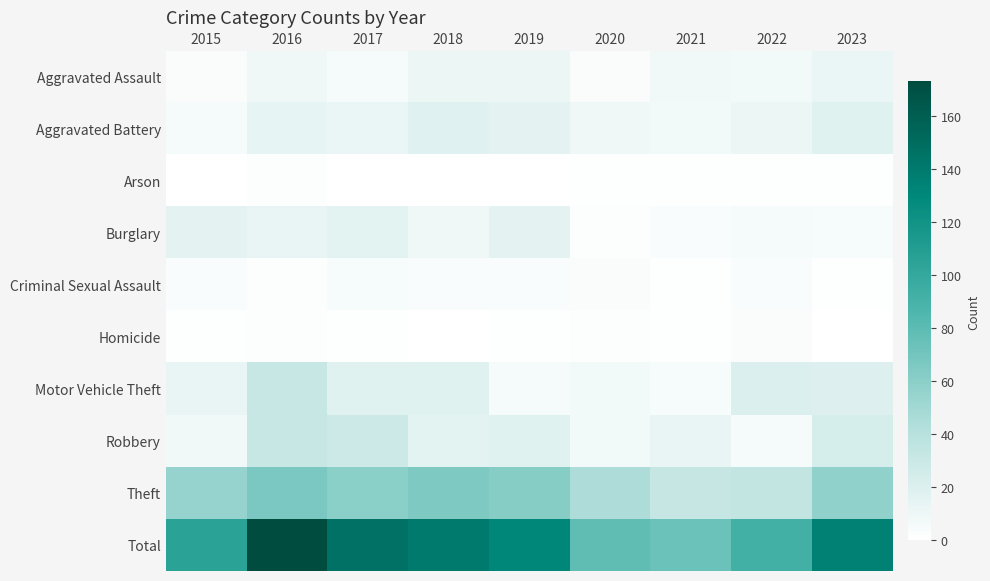

What is the total value across all series at 2017?

292